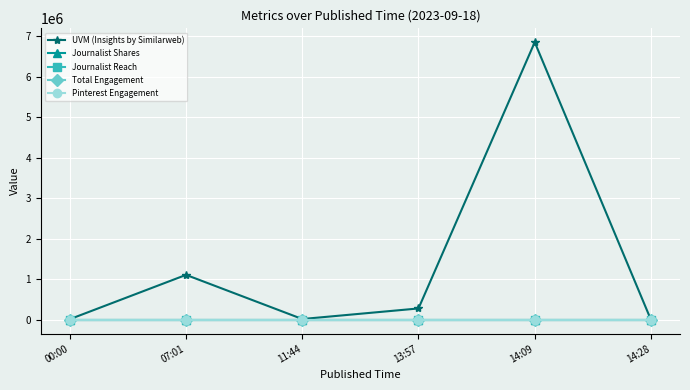

Rank the categories by Journalist Shares value from lowest to highest.

00:00, 07:01, 11:44, 13:57, 14:09, 14:28